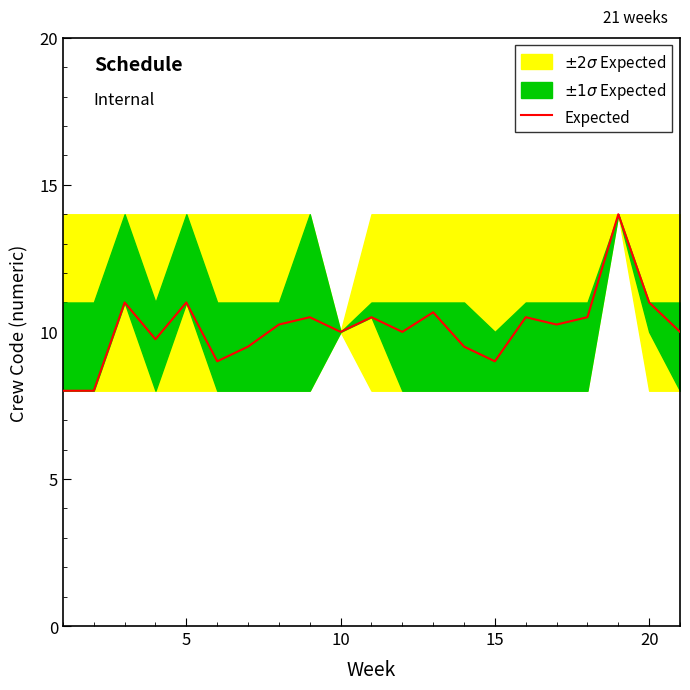

What is the difference between the maximum and minimum values?

6.0